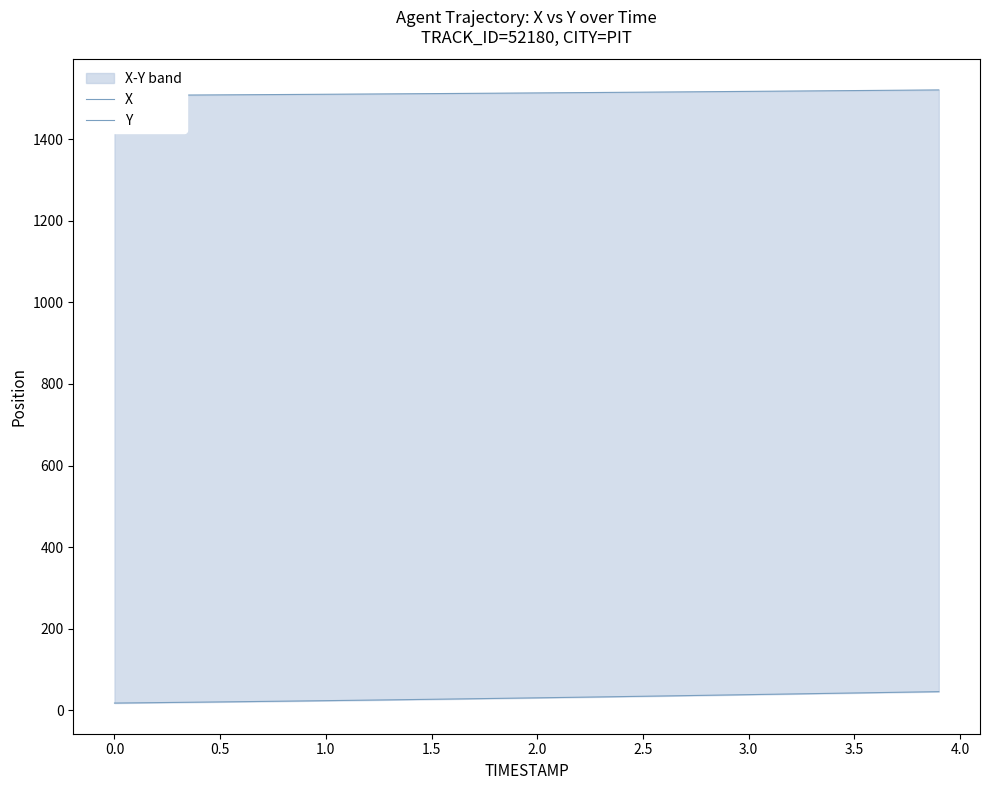

What is the difference between the second highest and second lowest values in the X series?

12.8